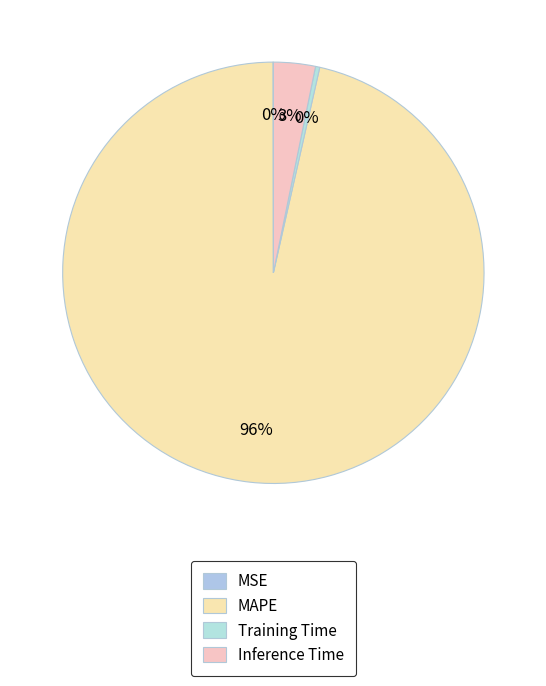

How many segments does this pie chart have?

4